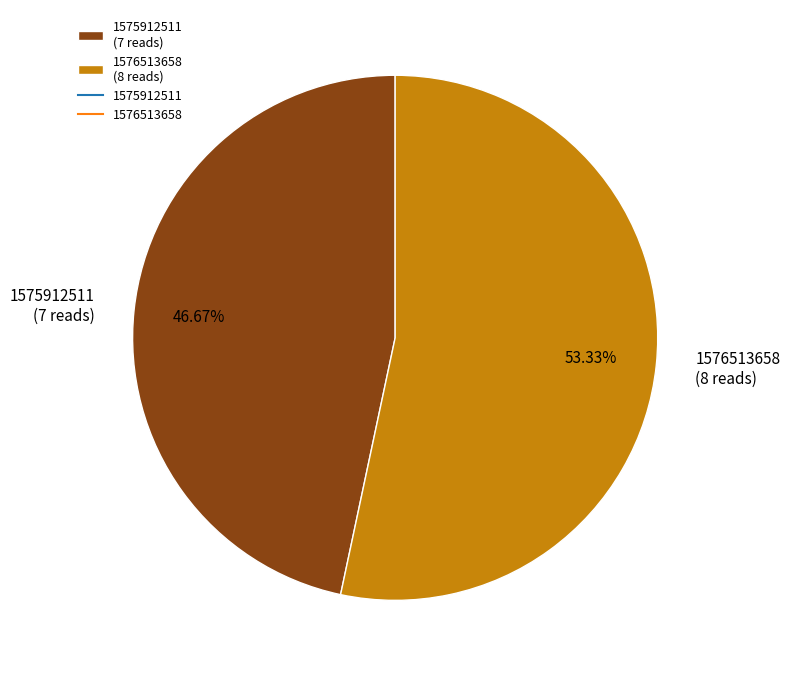

How many slices are in this pie chart?

2